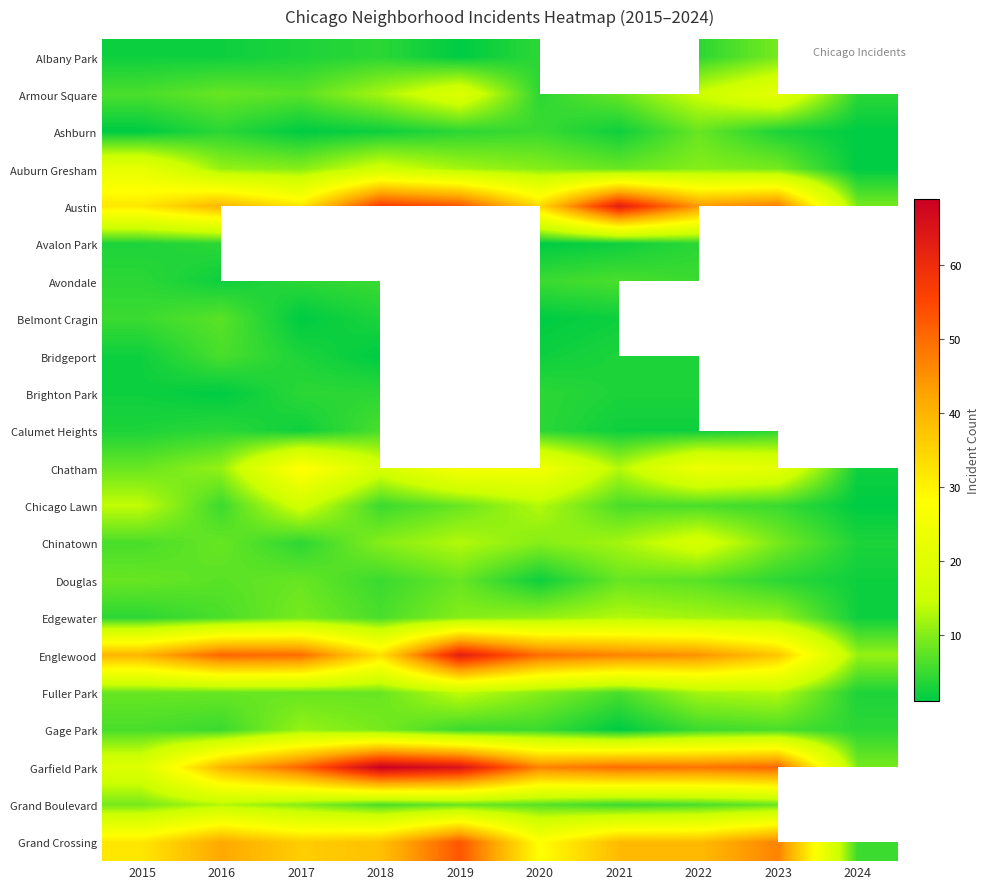

Which label corresponds to the smallest value in the chart?

2019